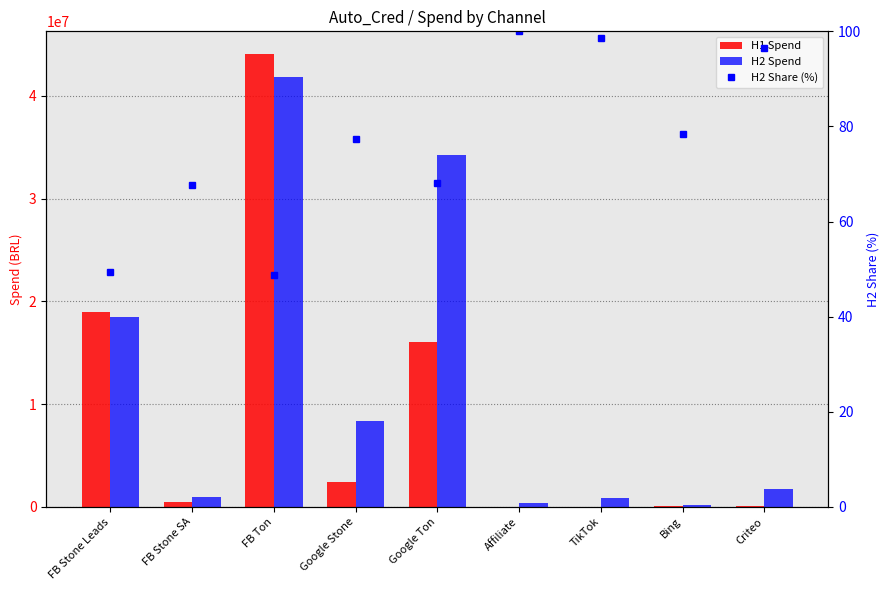

What is the maximum value shown in the chart?

44061194.0